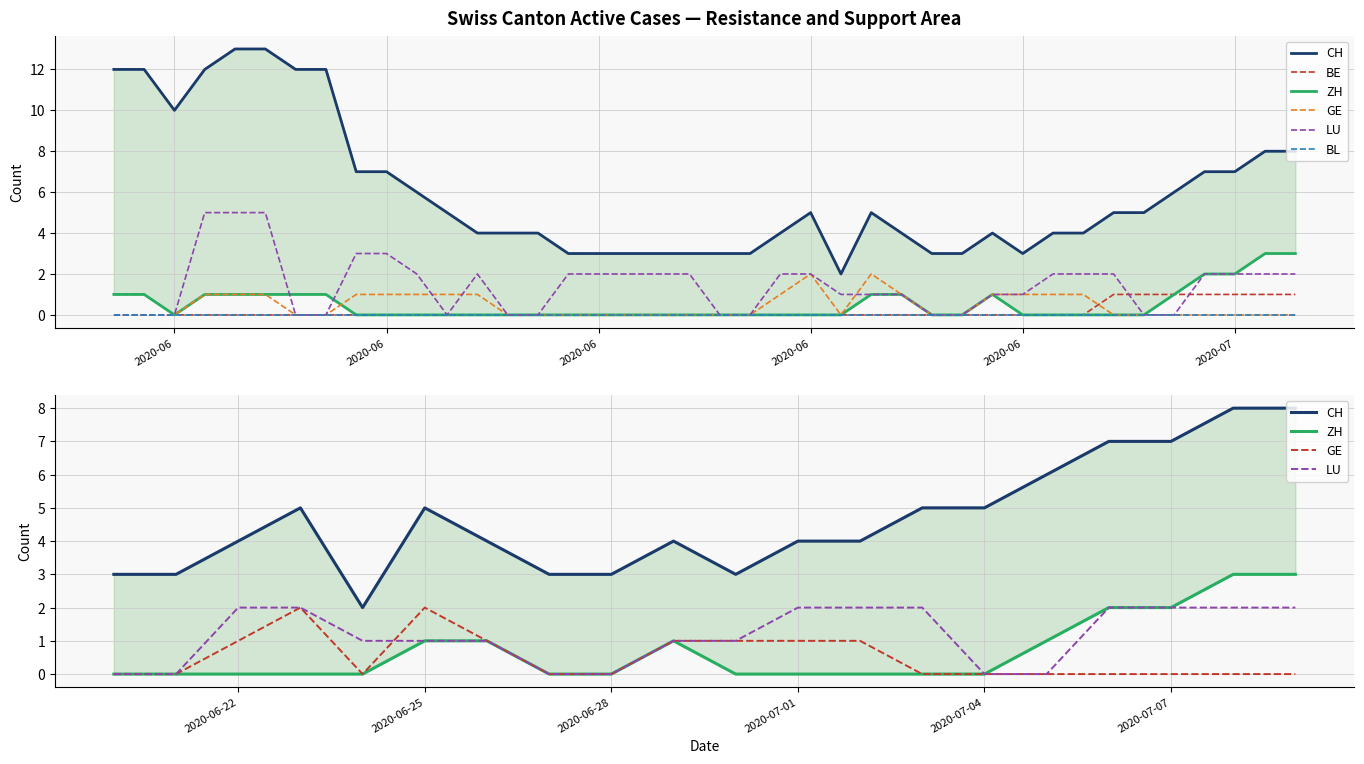

True or false: CH and BE intersect in this chart.

False